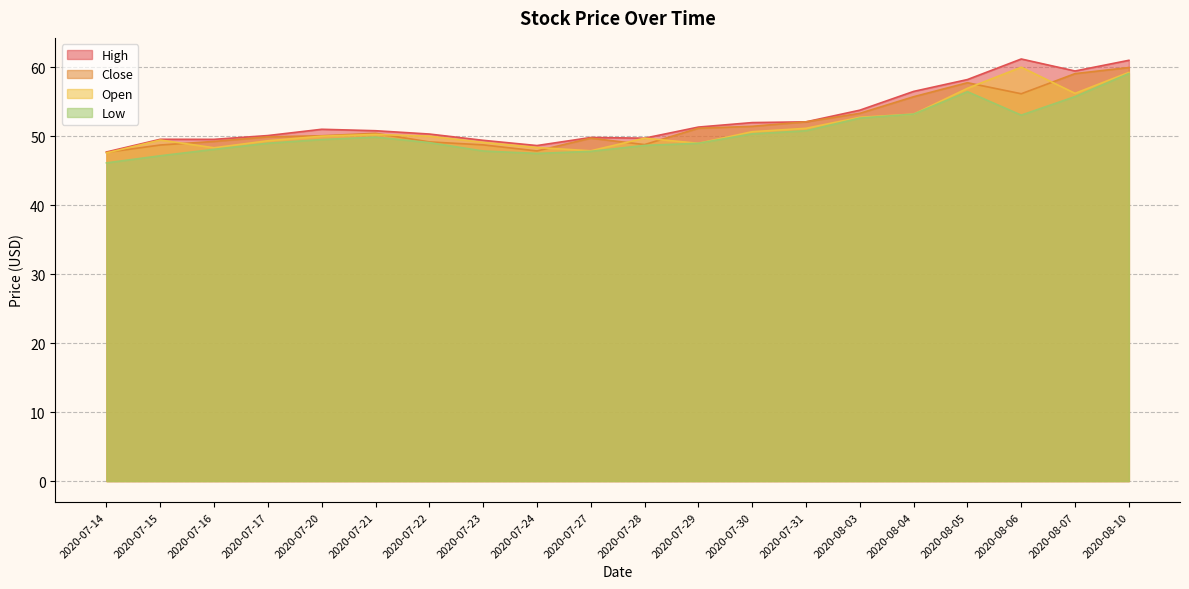

How many values in the High series are below 51?

10